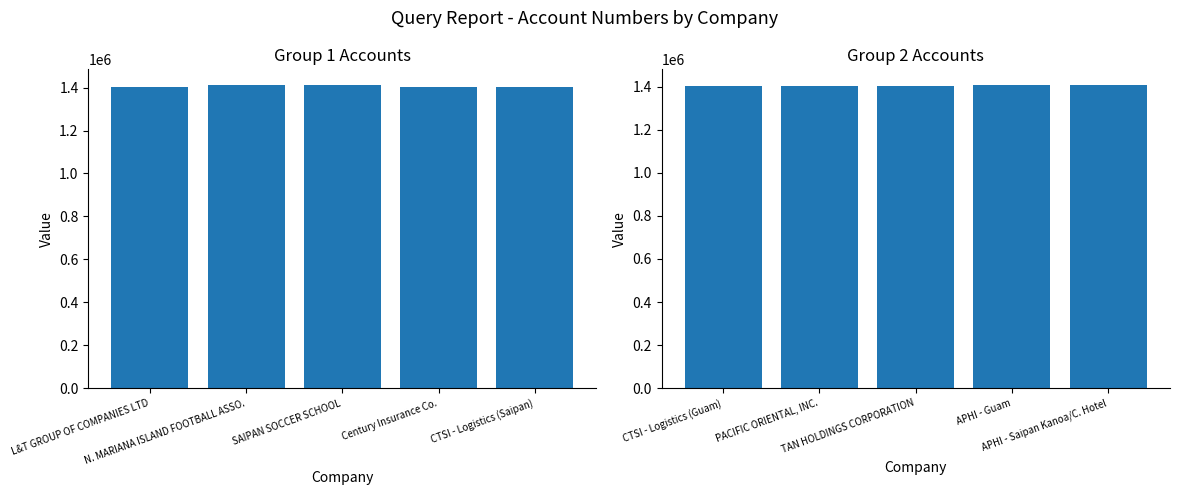

Which series has the largest total across all categories?

Group 1 Accounts